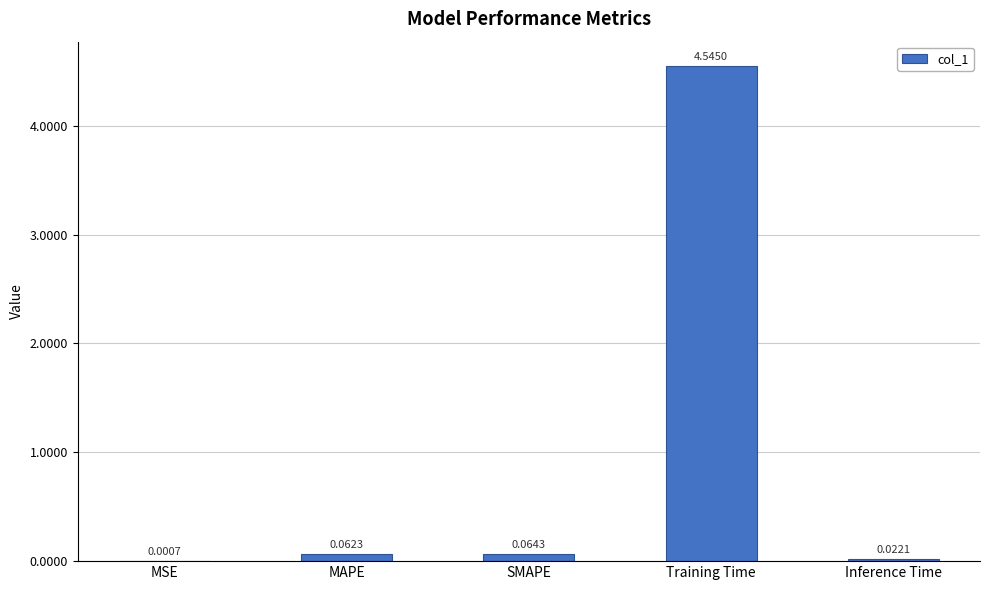

At which category does the chart reach its peak across all series?

Training Time